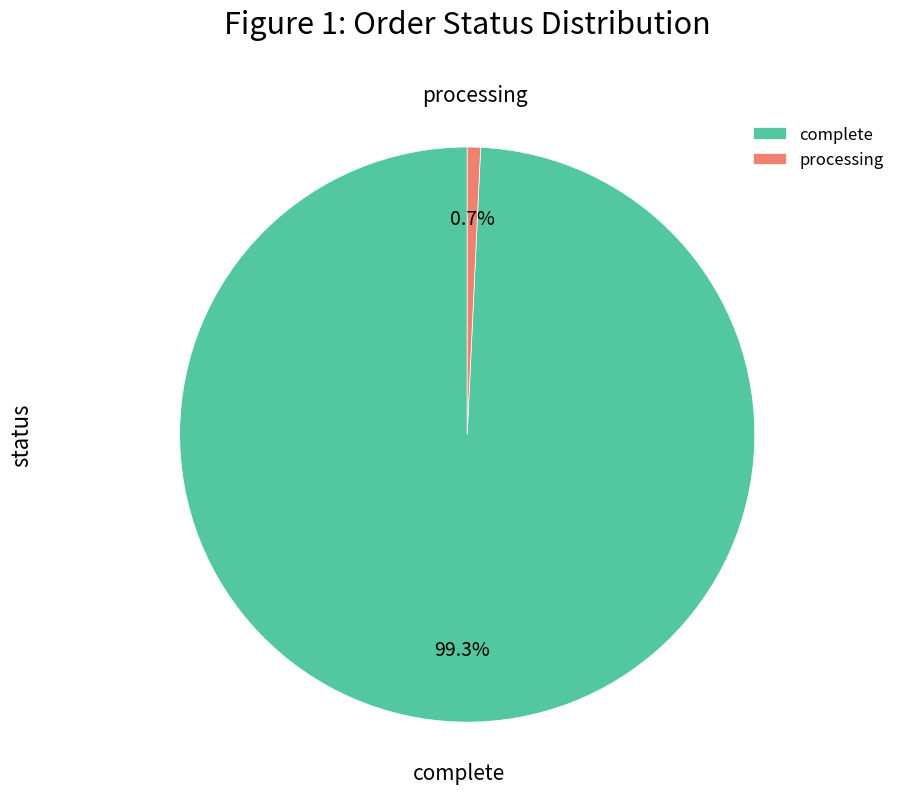

To the nearest percent, what is the difference between the largest and smallest slice percentages?

99%